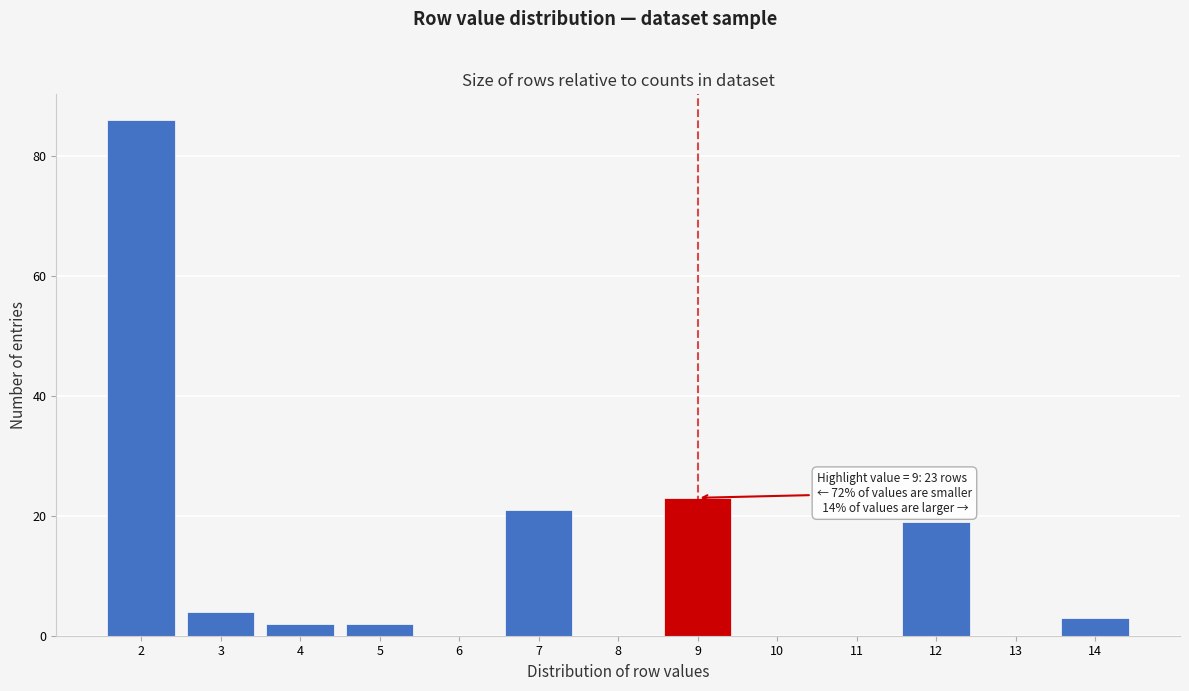

Over which range of the x-axis is the bar tallest?

1.5 to 2.5